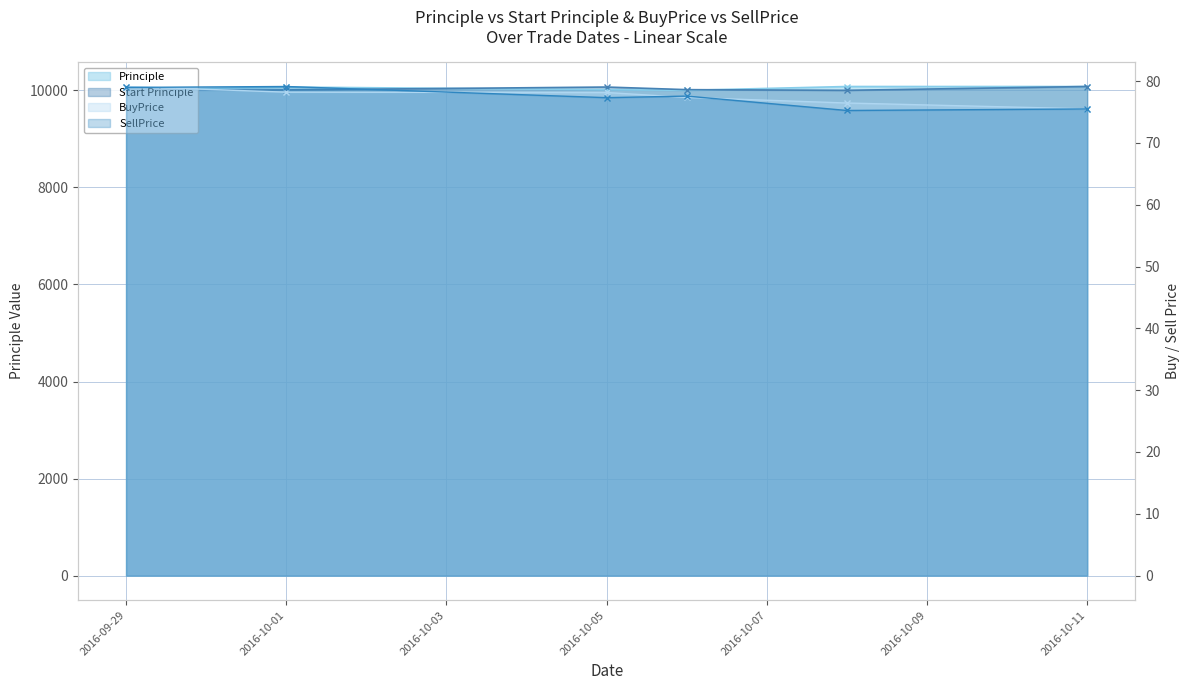

Count the number of data series in this chart.

4